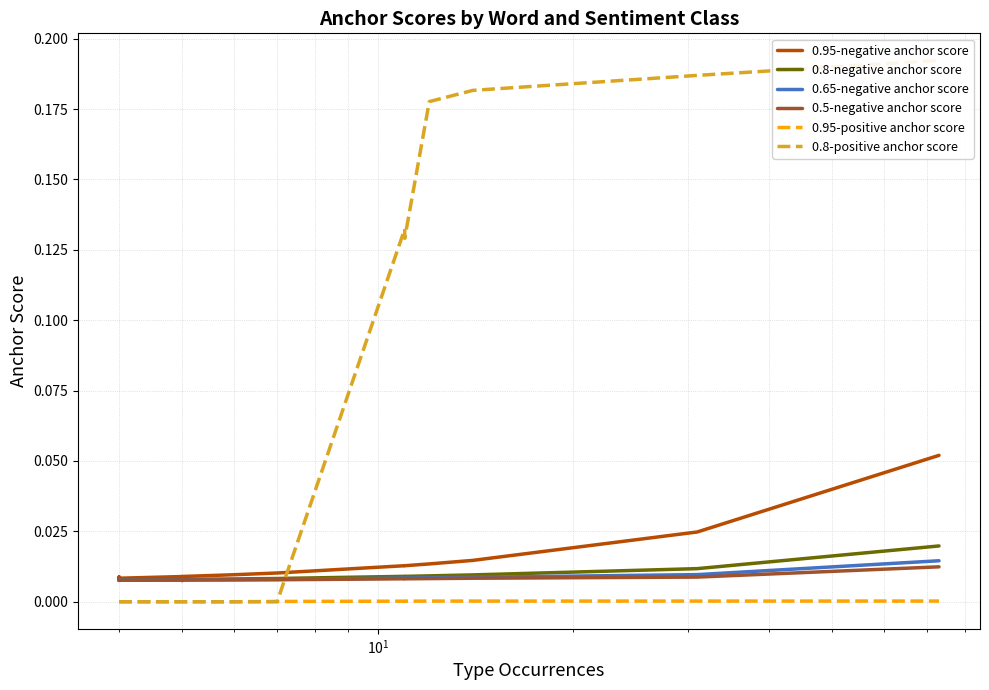

What are all the series names shown in the legend?

0.95-negative anchor score, 0.8-negative anchor score, 0.65-negative anchor score, 0.5-negative anchor score, 0.95-positive anchor score, 0.8-positive anchor score